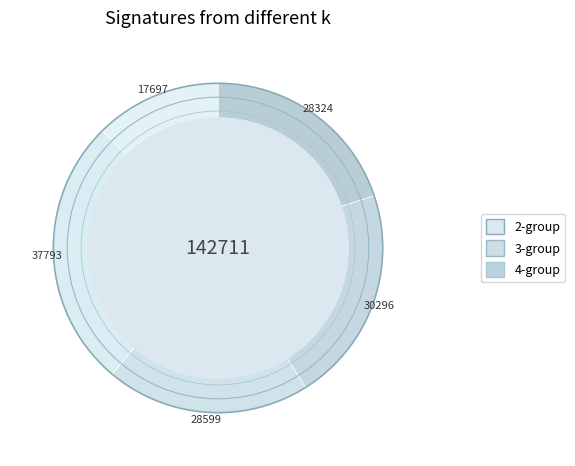

How many segments does this pie chart have?

5